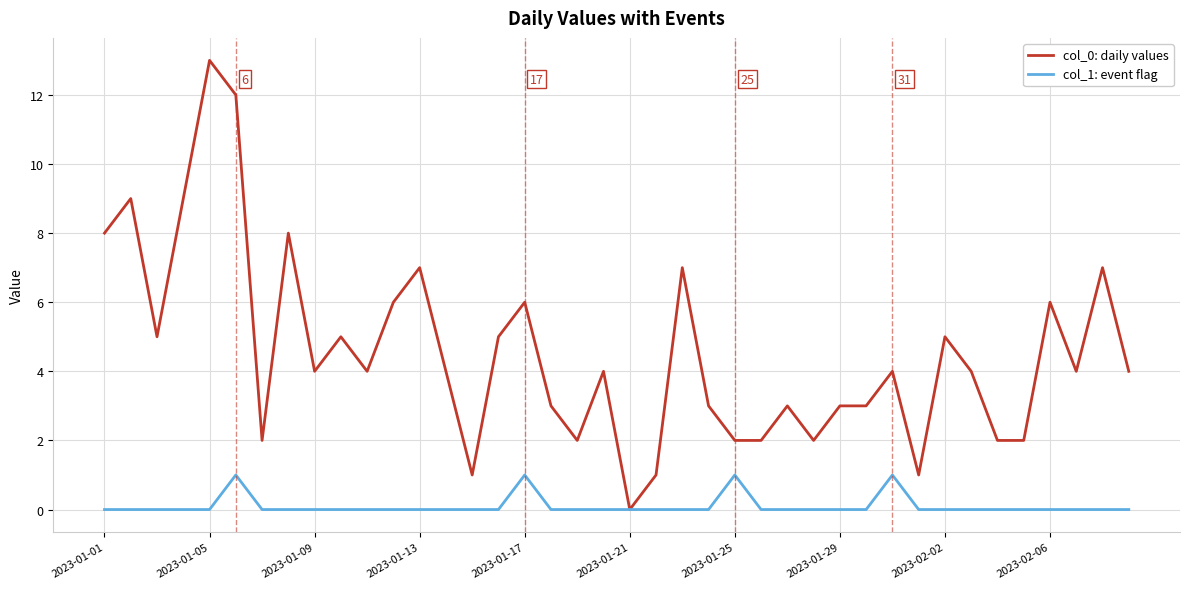

Which series has the largest range (max minus min)?

col_0: daily values